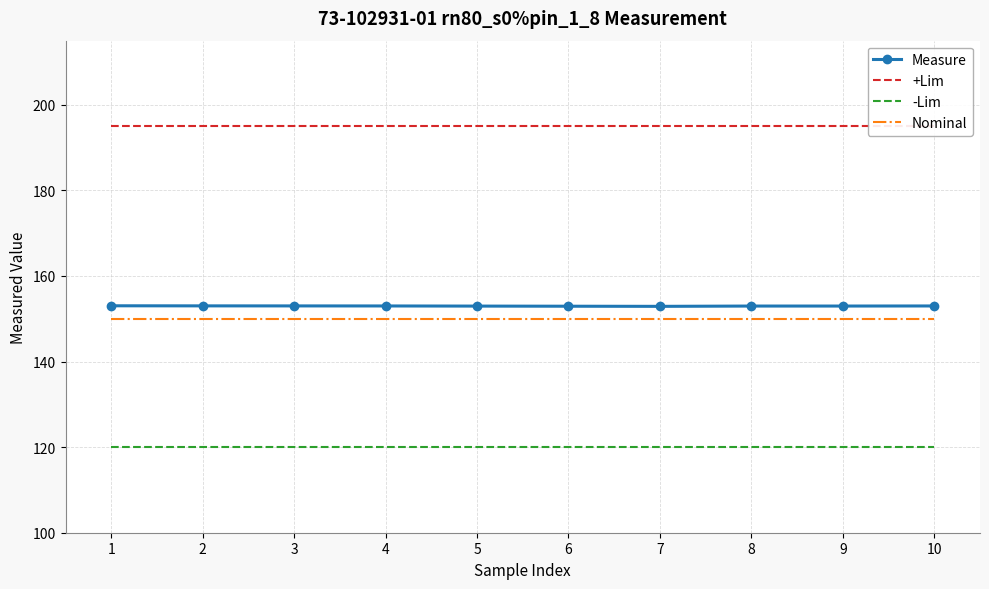

List the series in order of their peak value, highest first.

+Lim, Measure, Nominal, -Lim